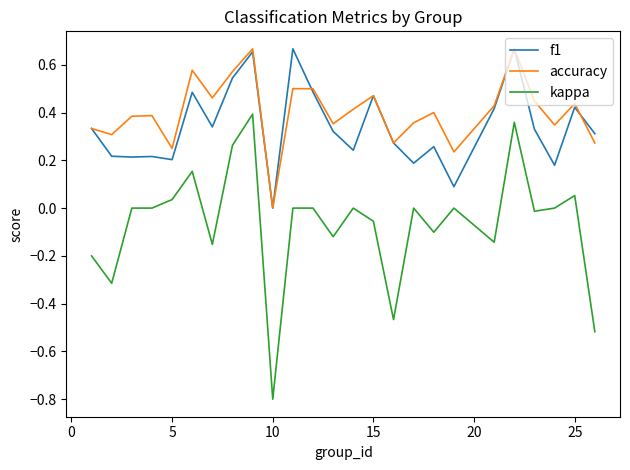

What is the smallest value displayed?

-0.8